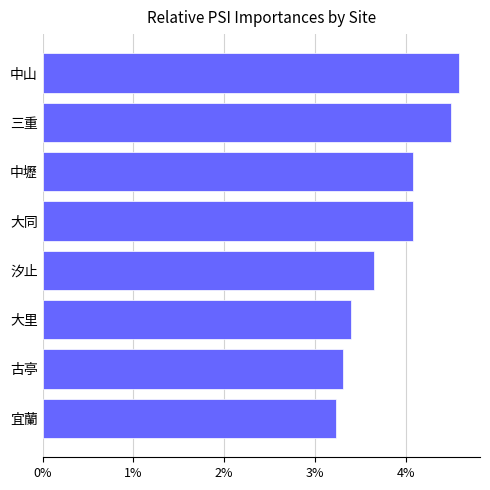

The value at 古亭 is 3.3. True or false?

True